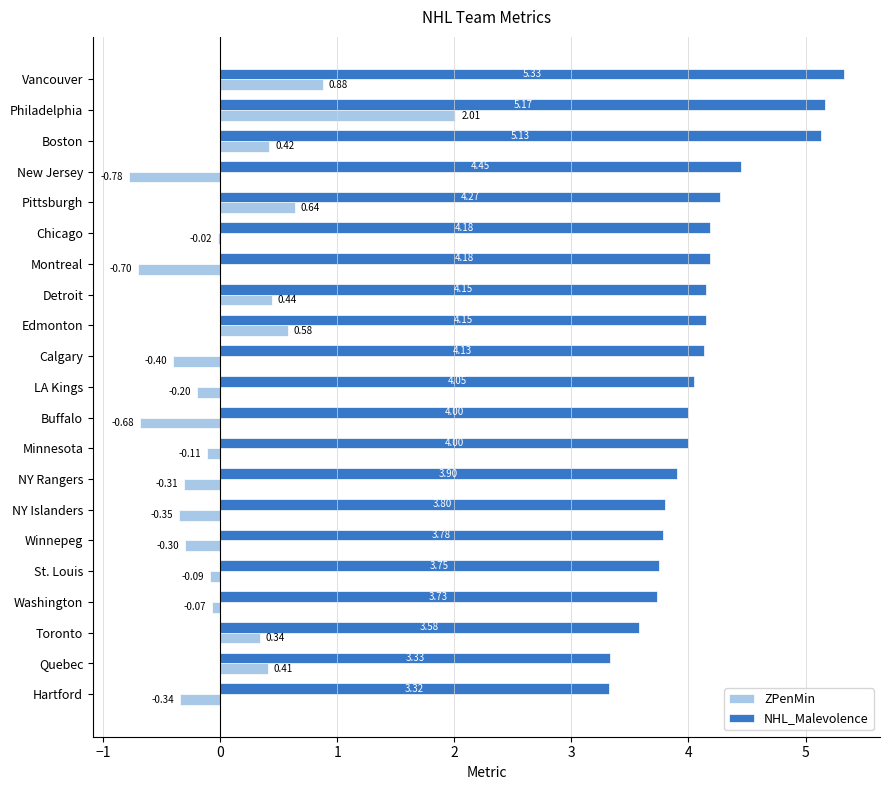

Which series changed the most between NY Islanders and St. Louis?

ZPenMin